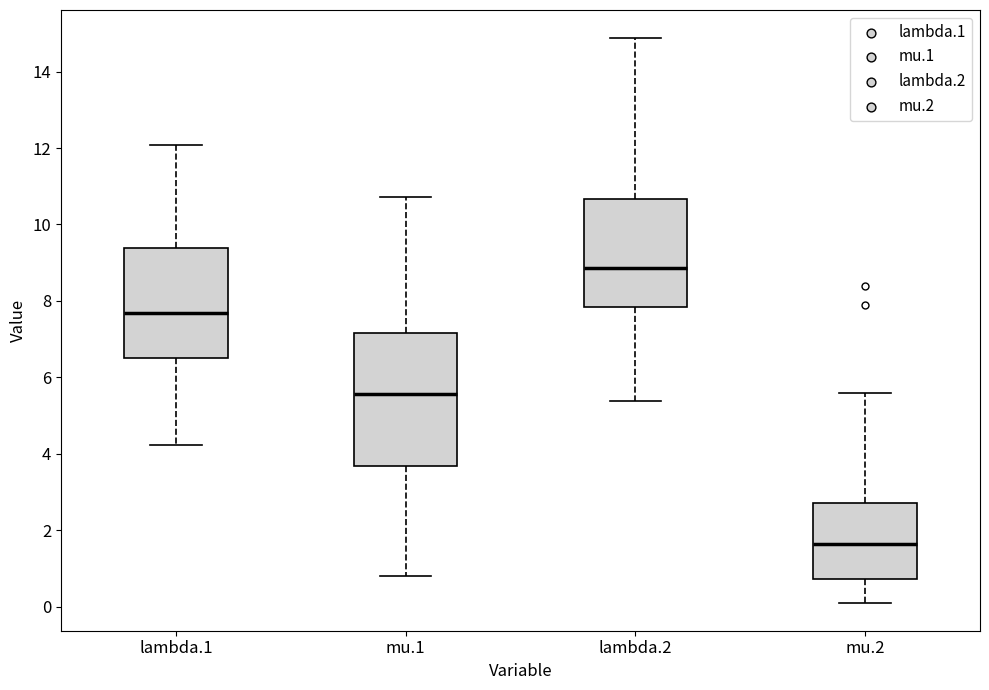

Reading left to right, transcribe this box plot: for each box, give where its median line is, the range the box spans, and where its two whiskers end, as read against the y-axis. The values are not printed on the chart, so give them approximately, as read against the axis.

lambda.1: median 7.6, box 6.6 to 9.4, whiskers 4.2 to 12.0
mu.1: median 5.6, box 3.6 to 7.2, whiskers 0.8 to 10.8
lambda.2: median 8.8, box 7.8 to 10.6, whiskers 5.4 to 14.8
mu.2: median 1.6, box 0.8 to 2.8, whiskers 0.2 to 5.6